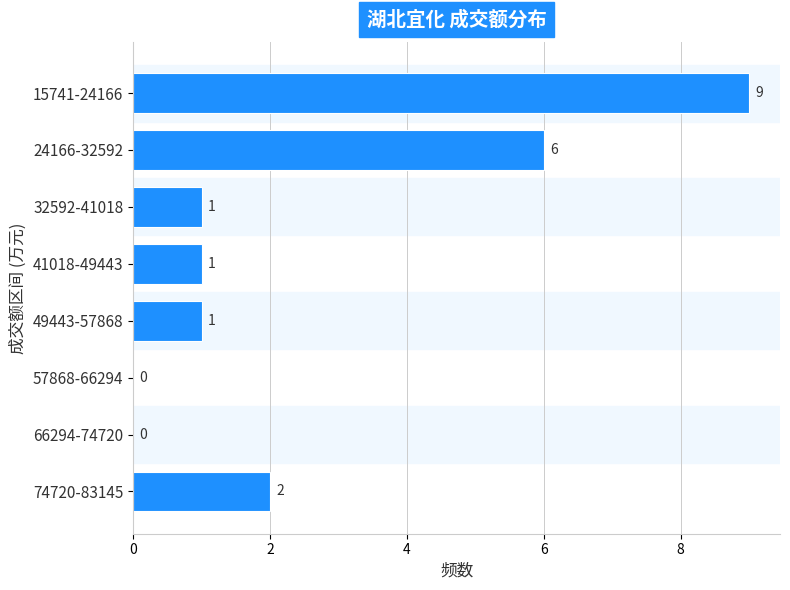

Reading top to bottom, what are all the values shown in this chart?

15741-24166=9	24166-32592=6	32592-41018=1	41018-49443=1	49443-57868=1	57868-66294=0	66294-74720=0	74720-83145=2